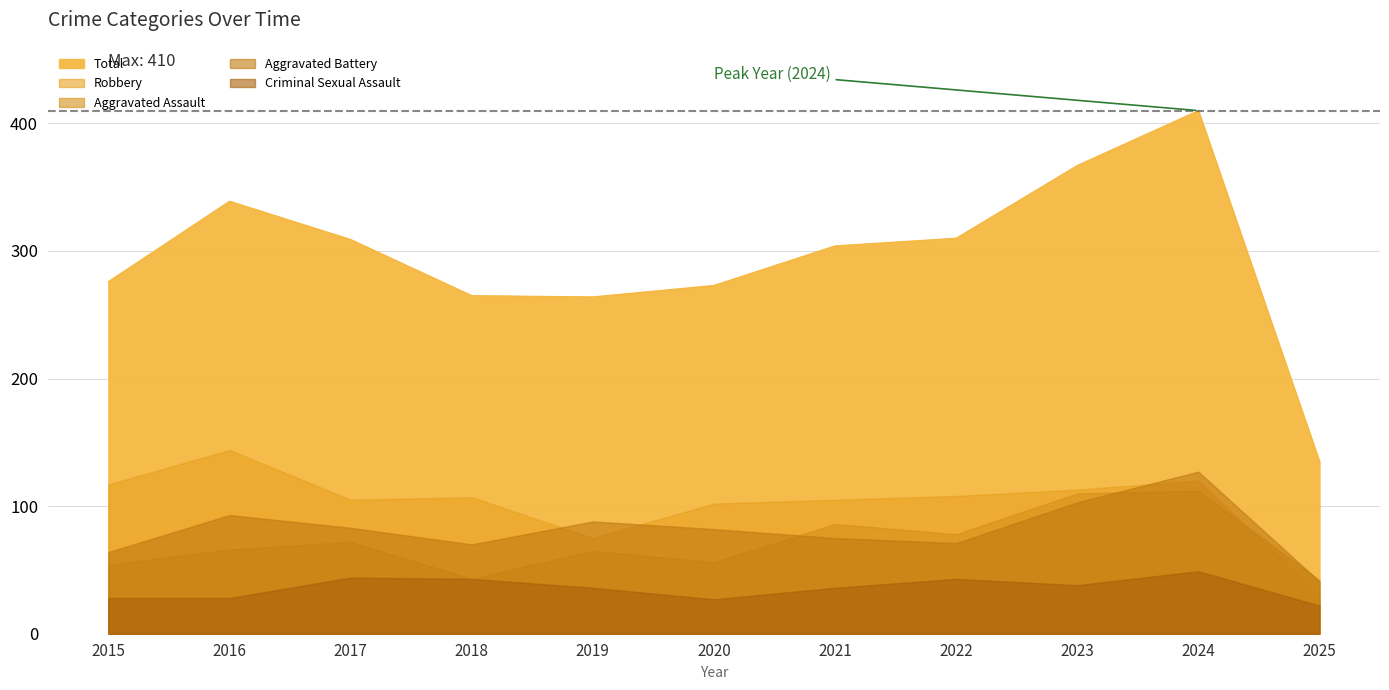

Between which two adjacent categories do Aggravated Battery and Aggravated Assault first intersect?

2020 and 2021